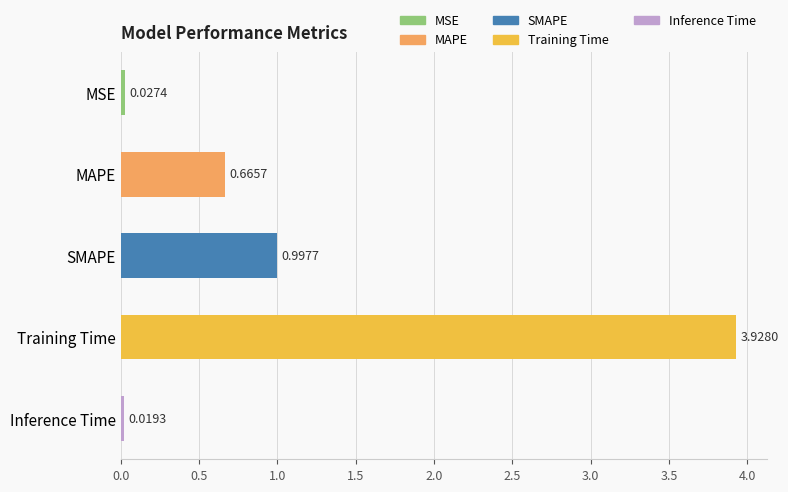

Which label corresponds to the smallest value in the chart?

Inference Time